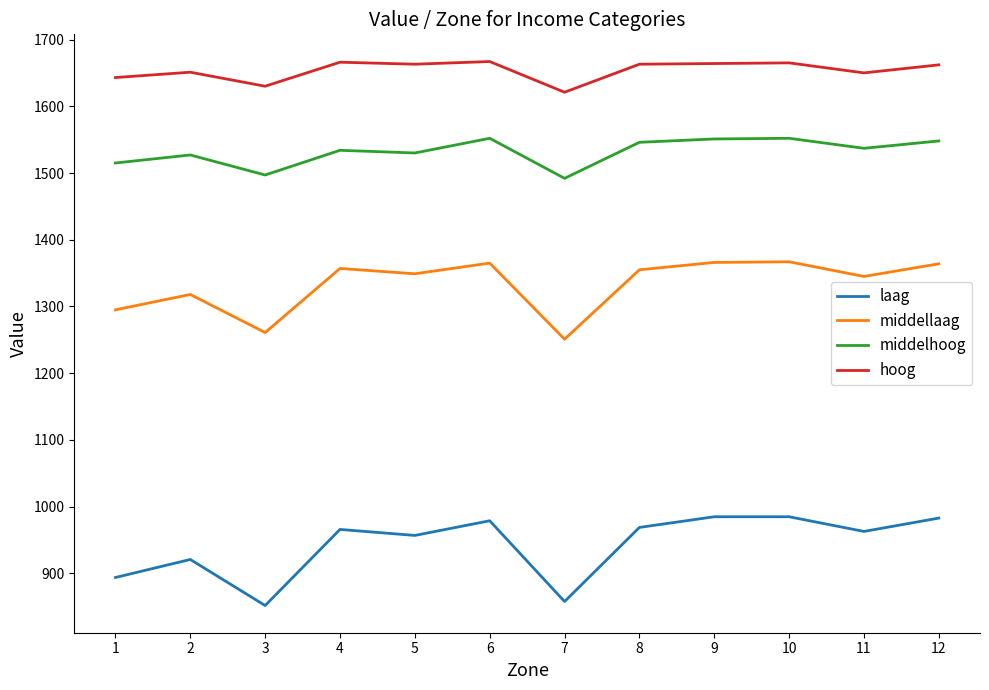

Which series has the largest total across all categories?

hoog